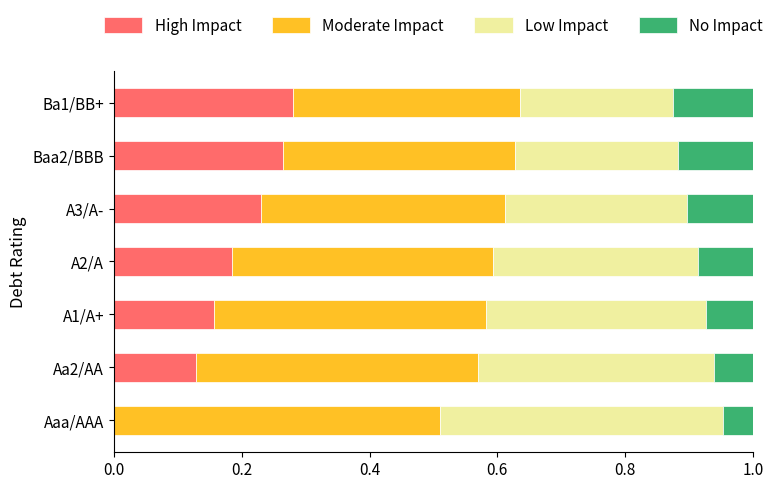

What is the total value across all series at A2/A?

1.0